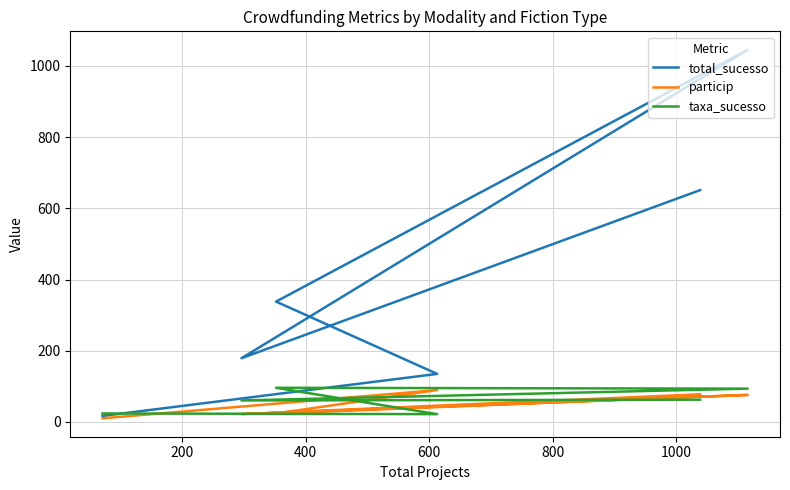

What is the sum of the taxa_sucesso values at 400 and 800?

115.7